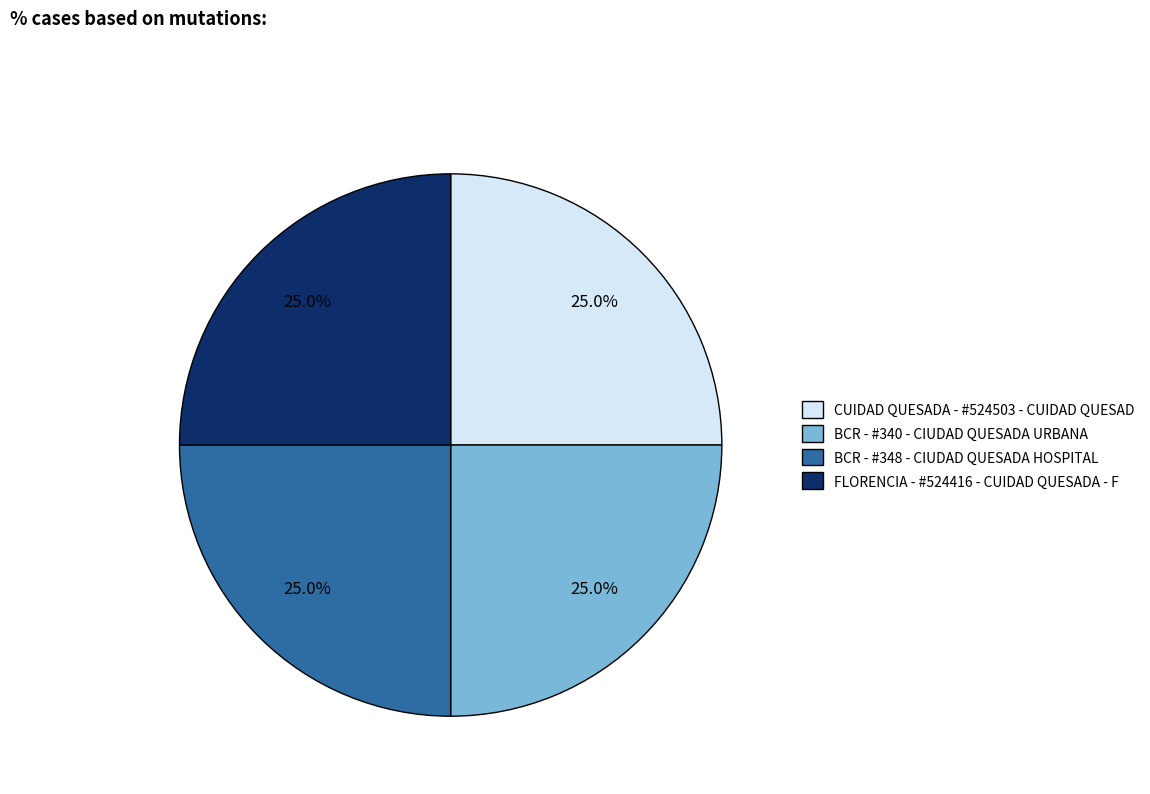

Is BCR - #340 - CIUDAD QUESADA URBANA the majority of the pie?

No